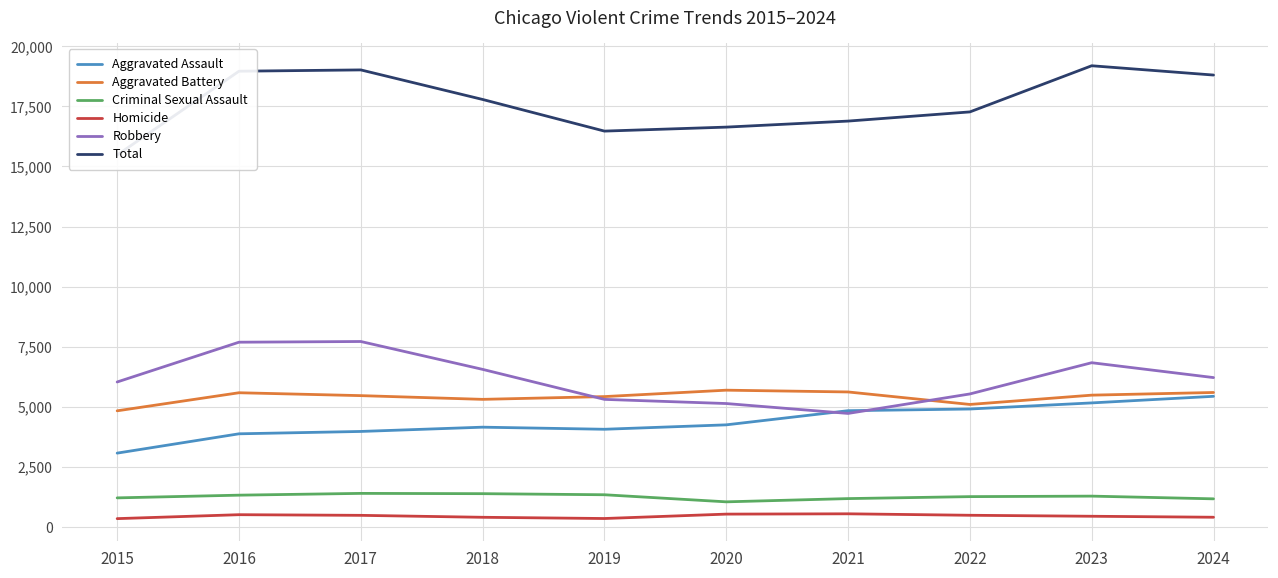

Is it true that Total equals 15477 at 2015?

True